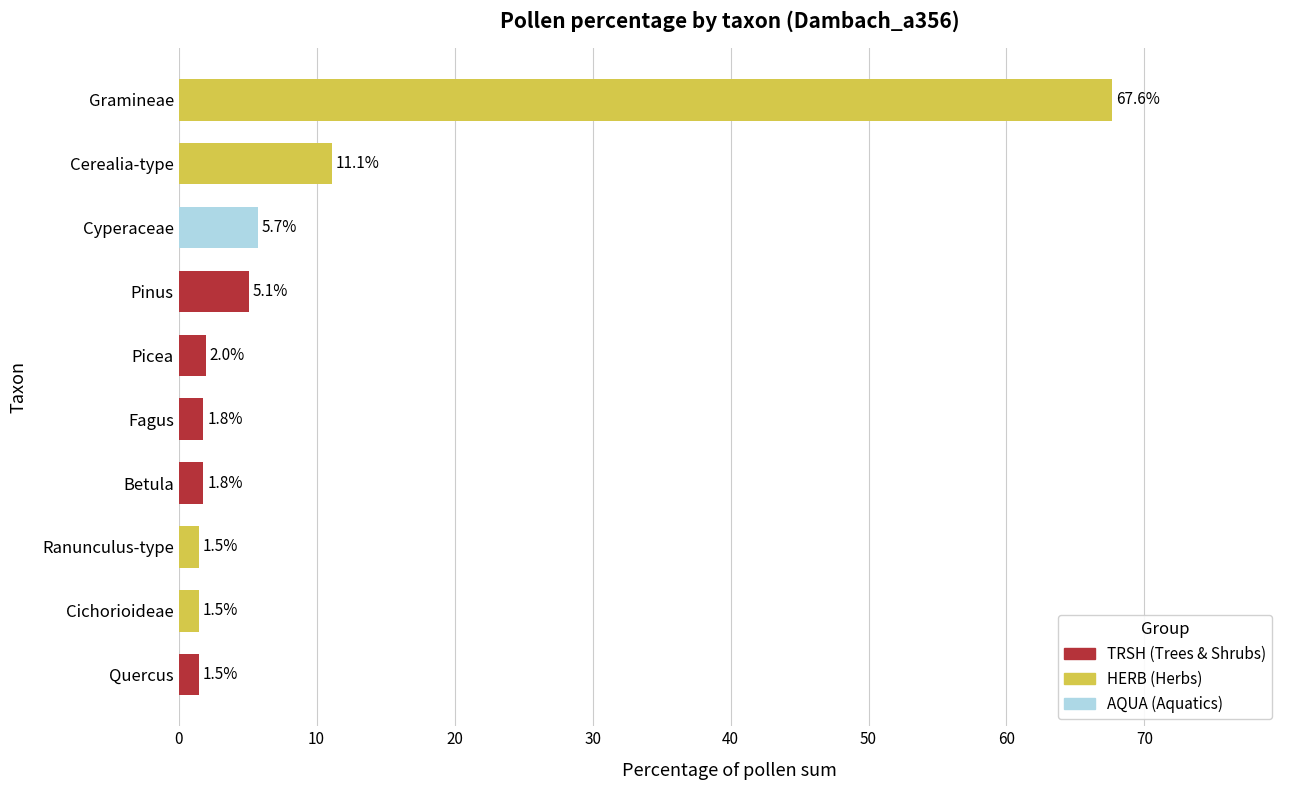

True or false: the data shows 5.1 at Pinus.

True